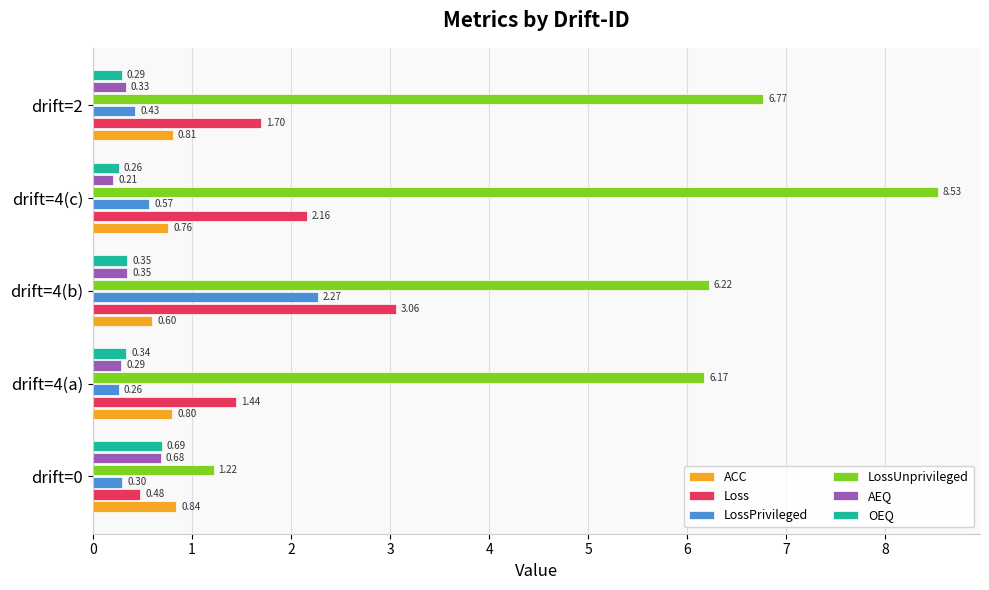

Is the value of LossUnprivileged at drift=4(c) greater than the value of OEQ at drift=0?

Yes